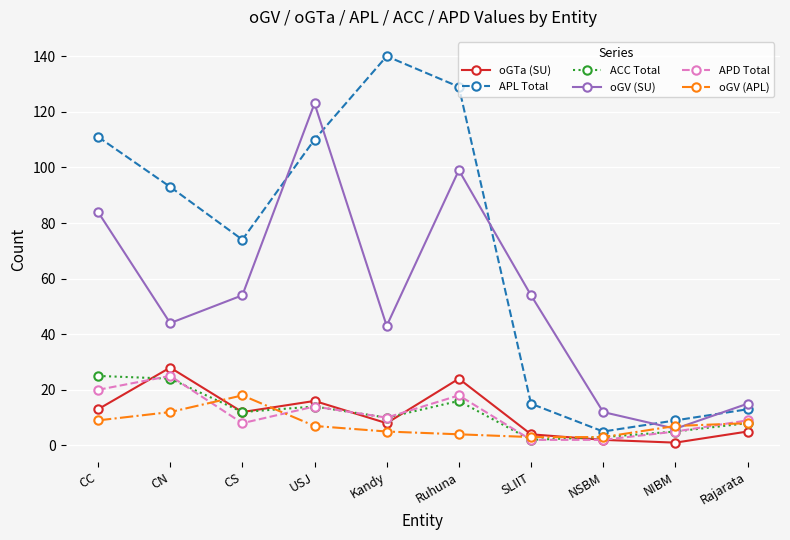

Is it true that APD Total equals 8 at CS?

True